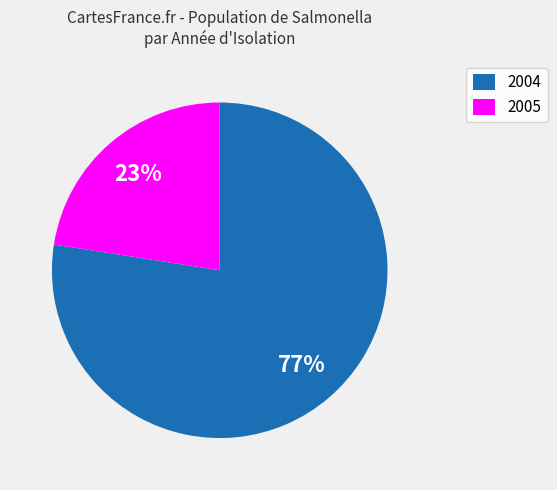

Which slice is the smallest?

2005